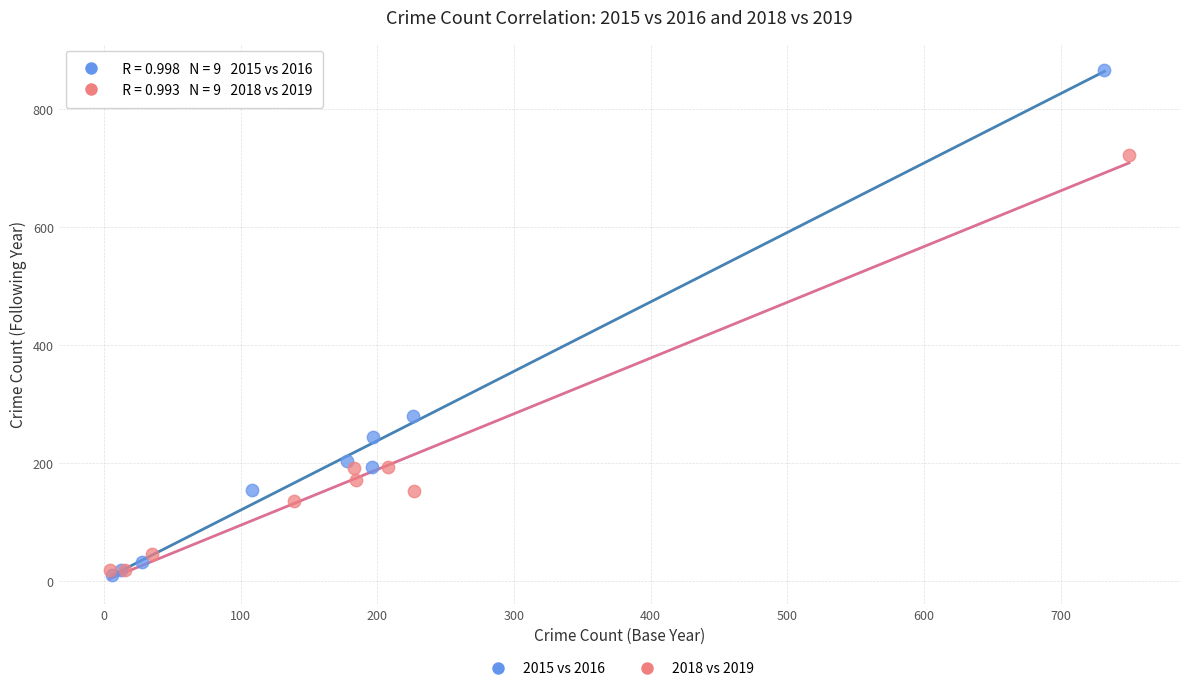

Which series contains the highest Y value?

2015 vs 2016